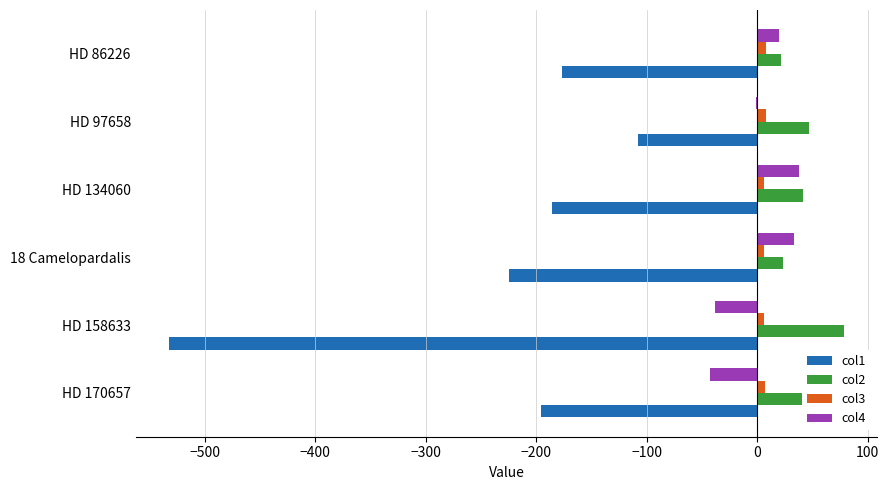

The value of col2 at HD 158633 is 78.2. True or false?

True